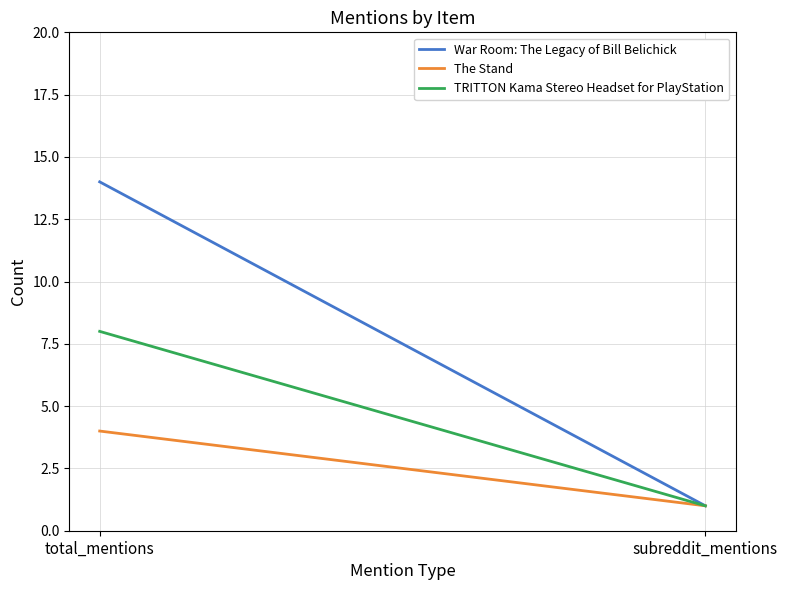

What is the total value across all series at subreddit_mentions?

3